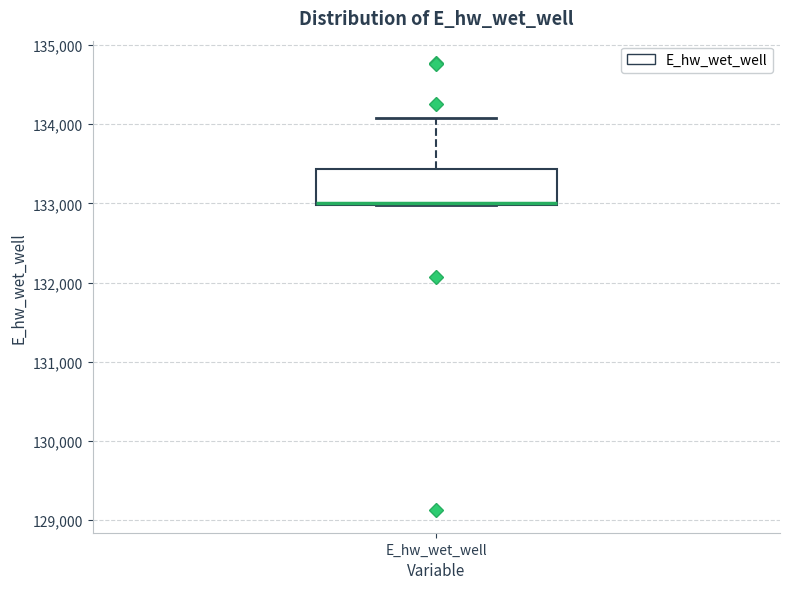

Read this box plot against the y-axis: the position of the median line, the range covered by the box, and the ends of both whiskers. The values are not printed on the chart, so give them approximately, as read against the axis.

median 133000 (drawn on the box's lower edge), box 133000 to 133400, whiskers 133000 to 134100